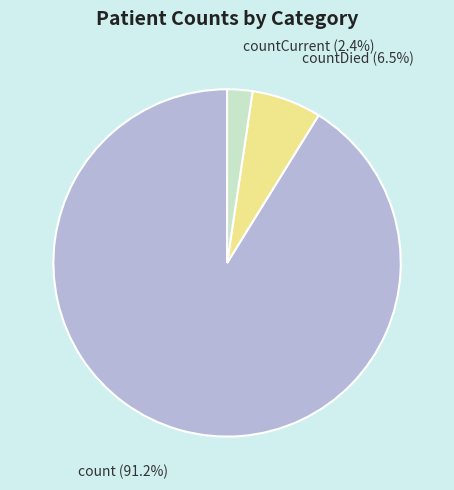

How many slices are in this pie chart?

3